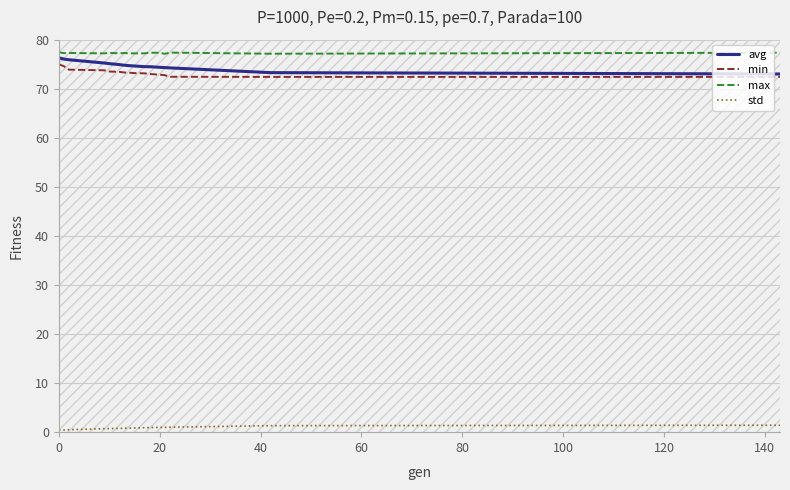

What is the greatest value displayed?

77.4